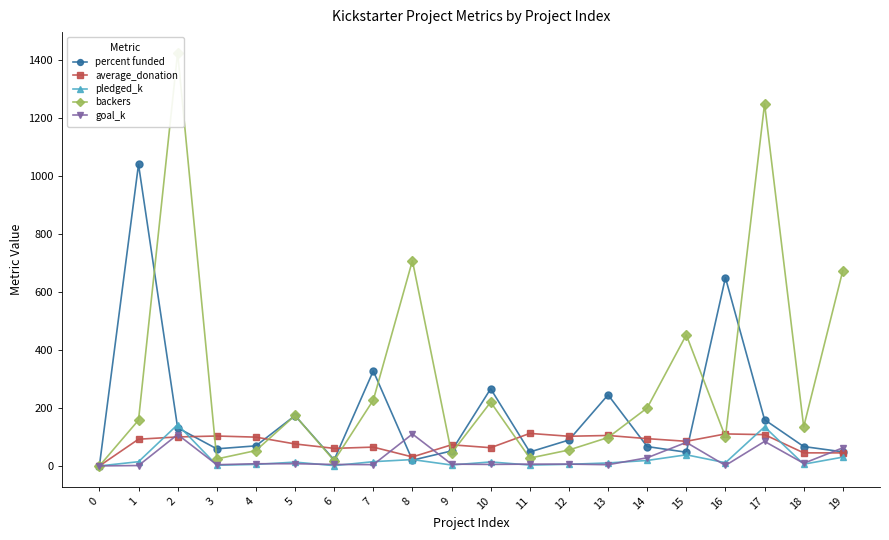

What is the value of the backers point at the 2nd from the left?

158.0